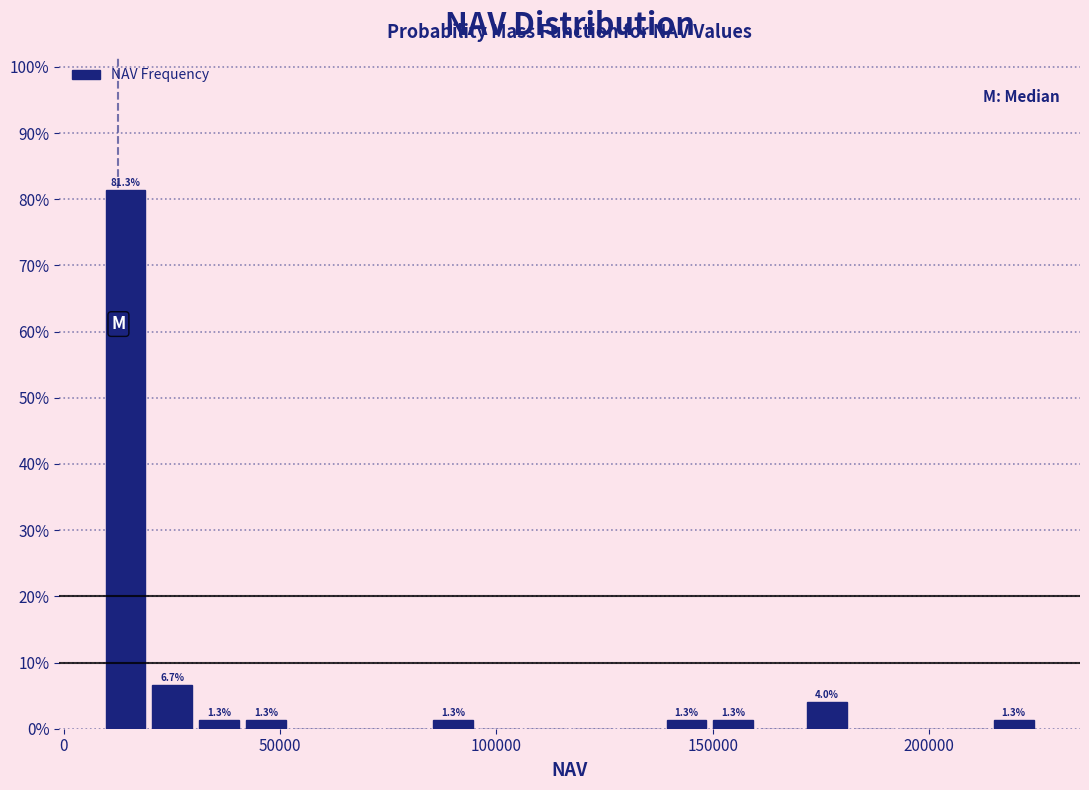

Around what value on the x-axis is the tallest bar? Give the approximate position of its centre, as read against the axis.

15000